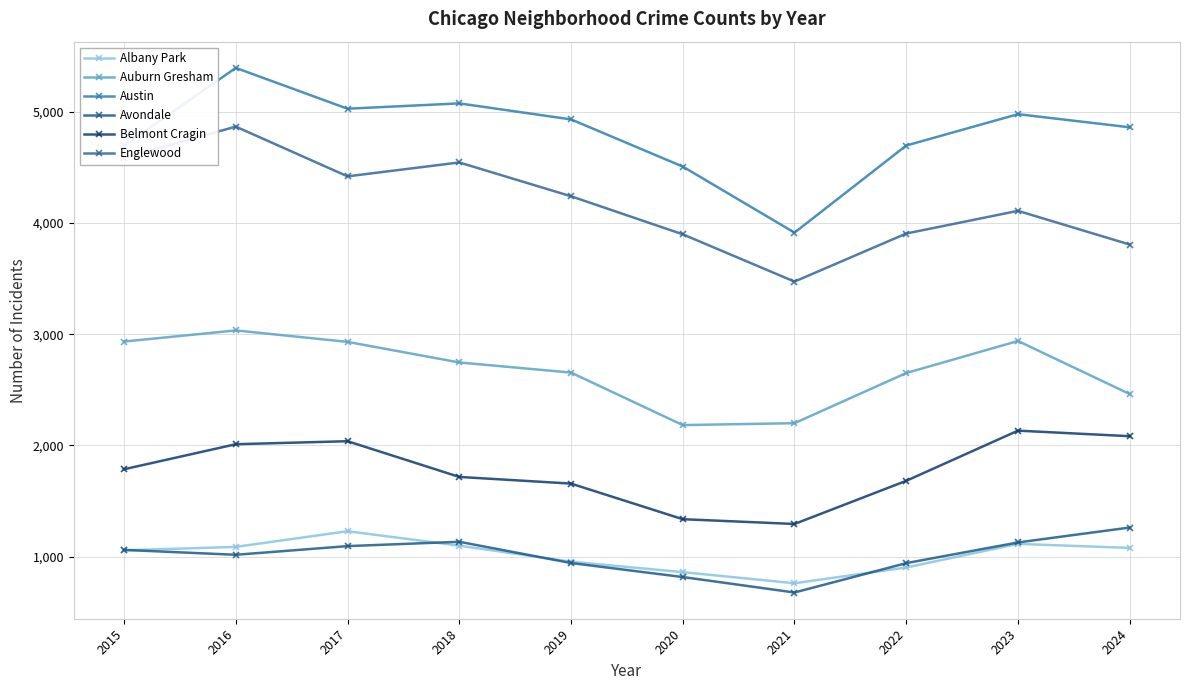

At which category does Albany Park reach its first local peak?

2017